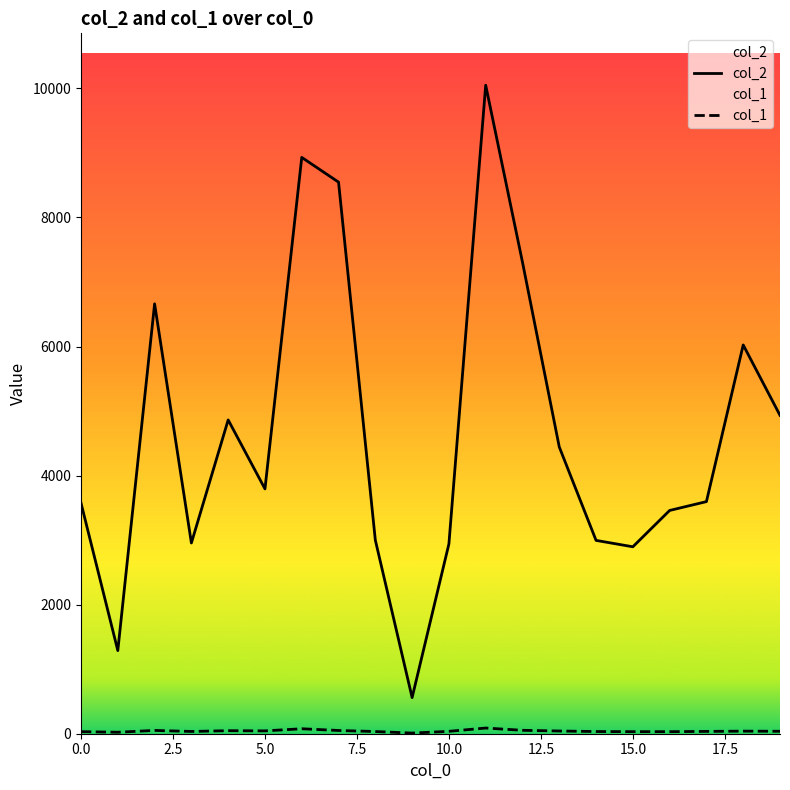

In col_2, how many points are lower than both neighbors (excluding endpoints)?

5